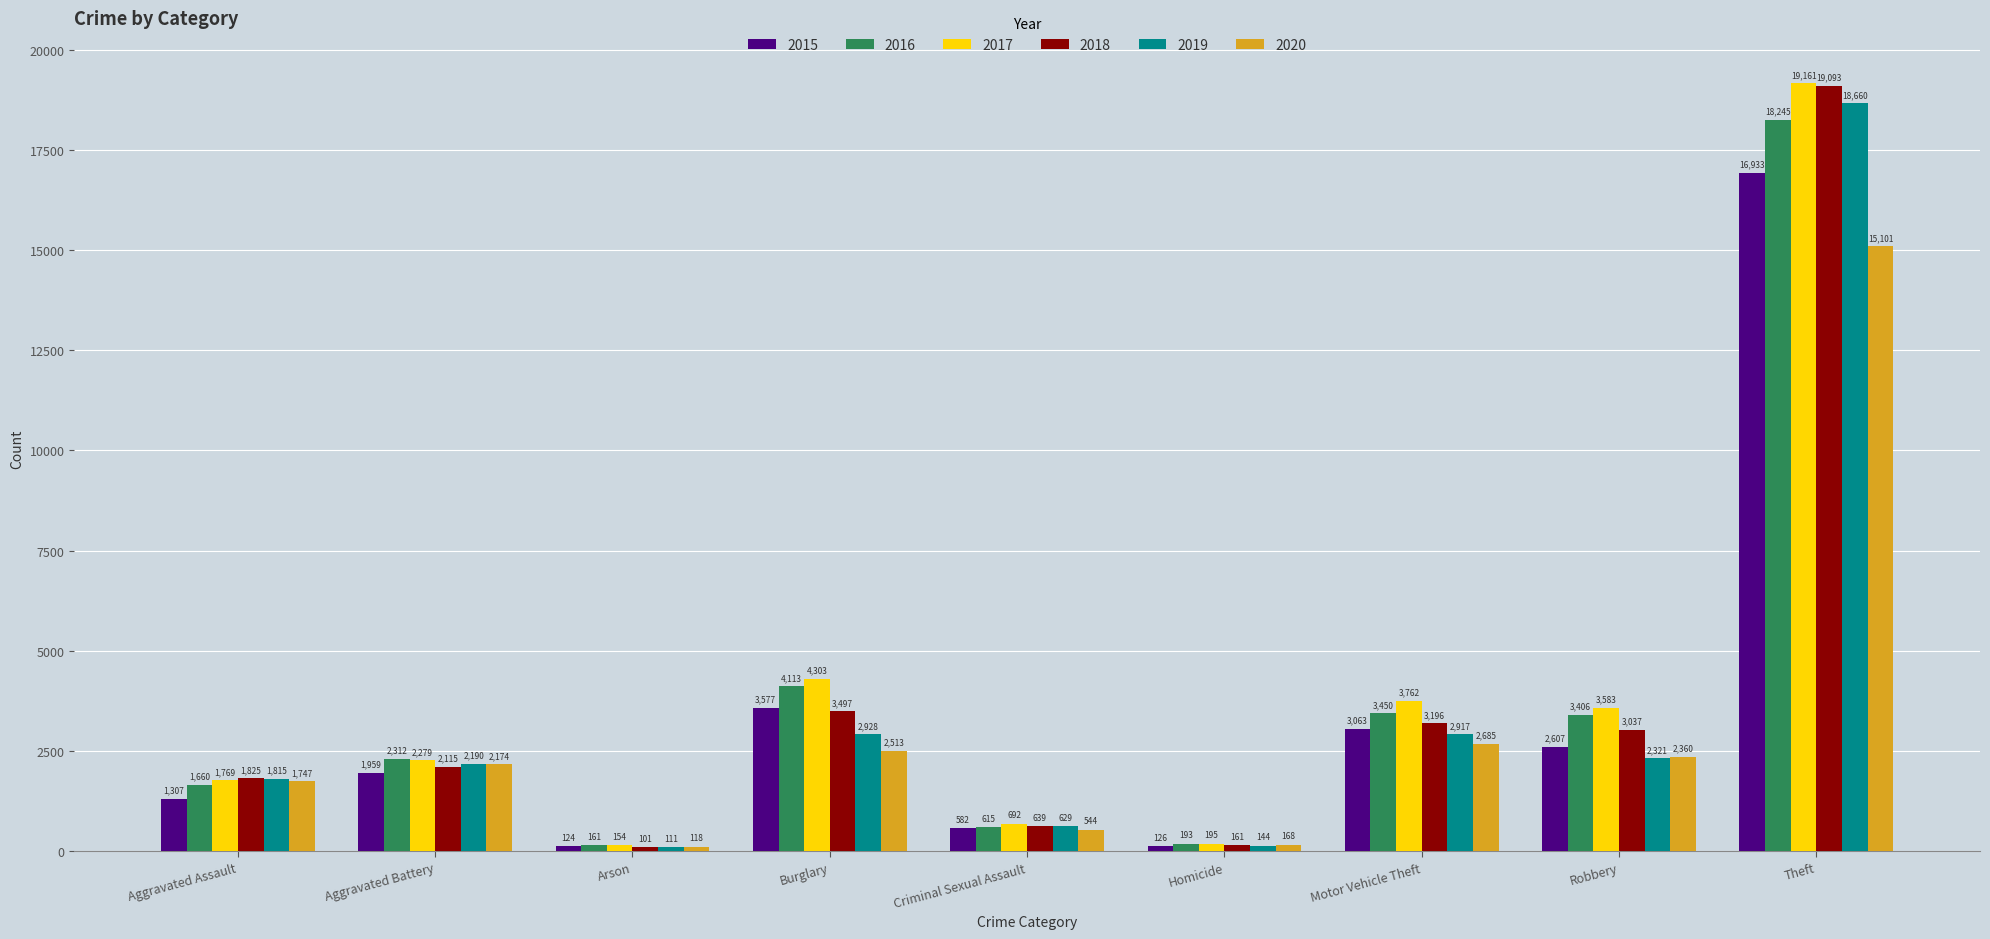

At how many categories does at least one series exceed 4395?

1